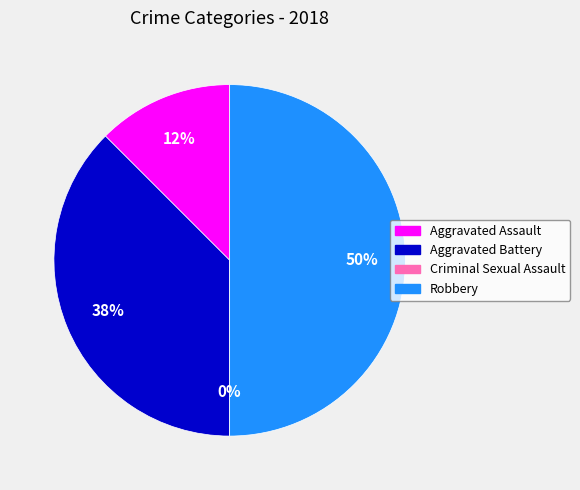

To the nearest percent, what is the average slice percentage?

25%